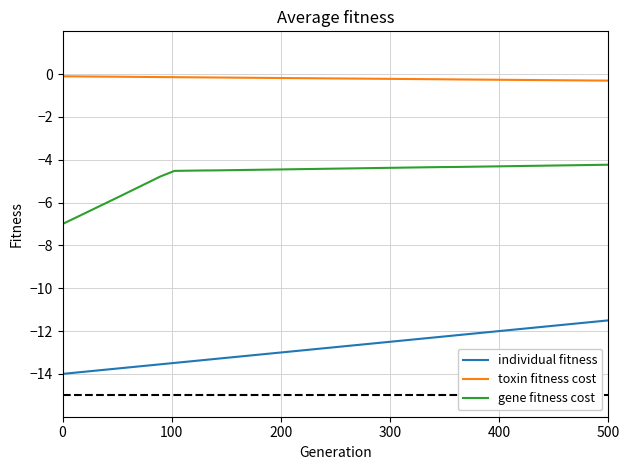

What is the difference between the maximum and minimum values in the individual fitness series?

2.5